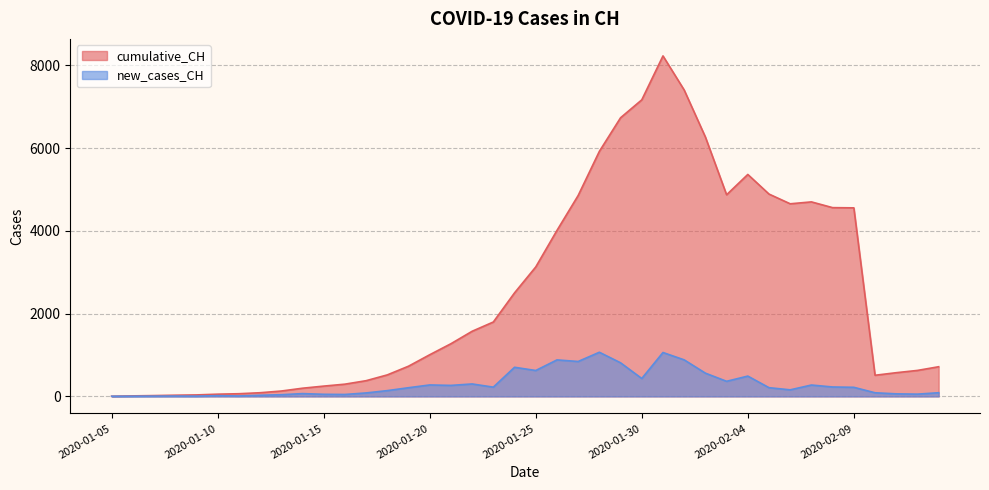

At which label does new_cases_CH first exceed 211?

2020-01-20